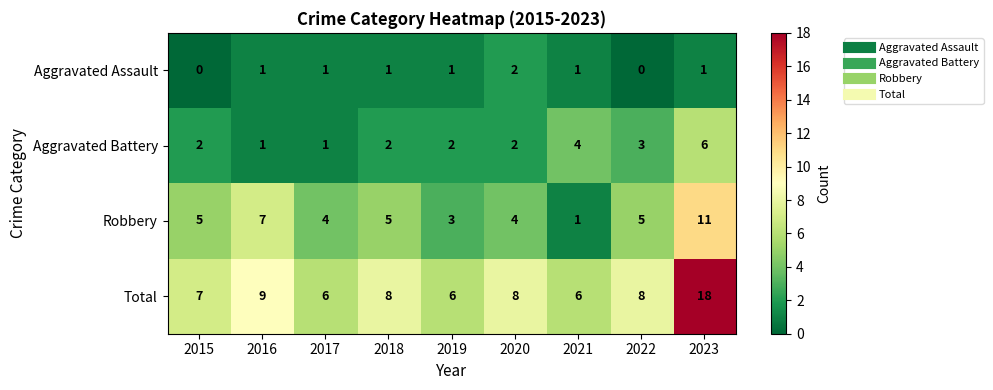

Rank the series by their average value, from highest to lowest.

Total, Robbery, Aggravated Battery, Aggravated Assault